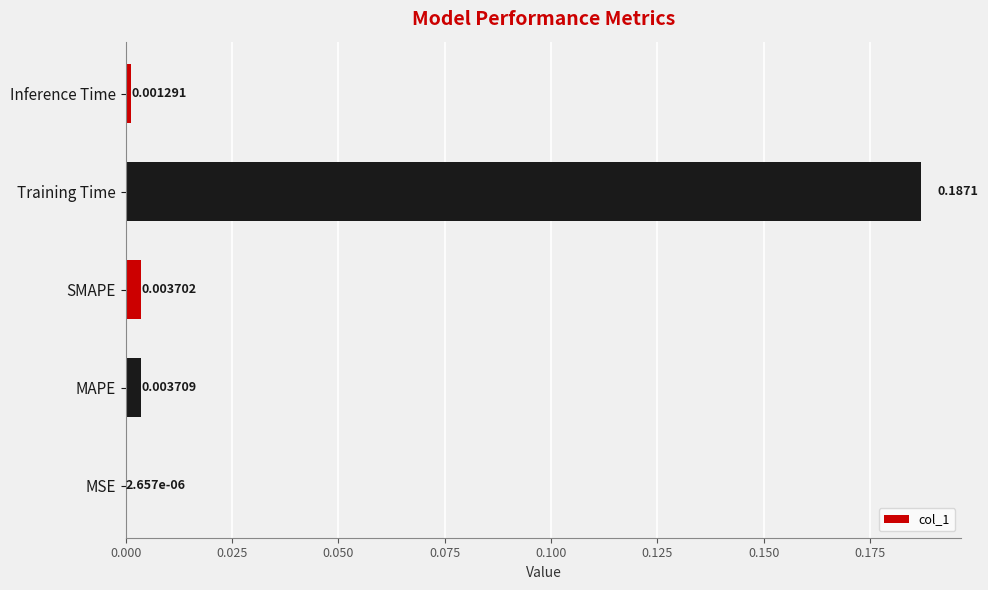

At which category does the chart reach its peak across all series?

Training Time